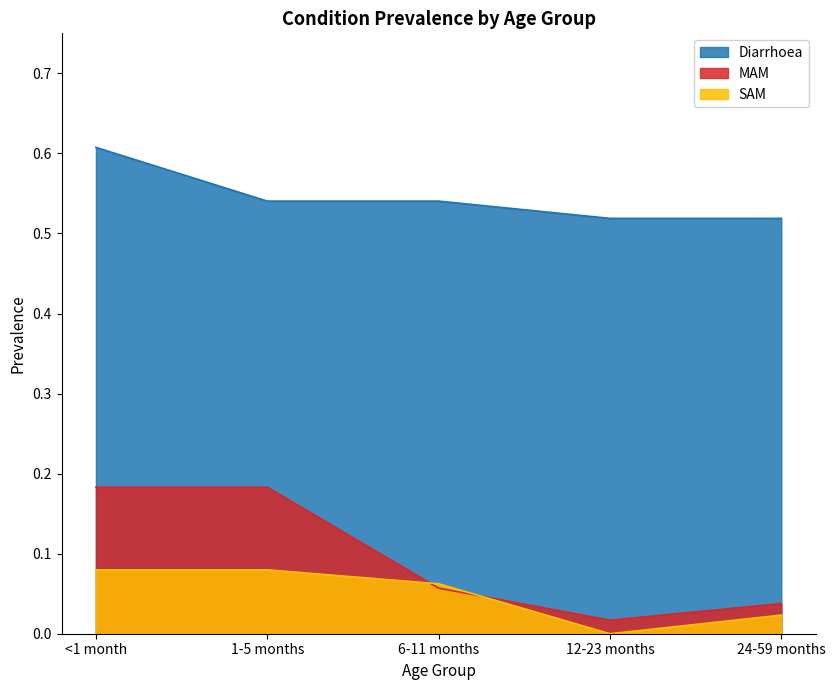

Which series has the largest range (max minus min)?

MAM